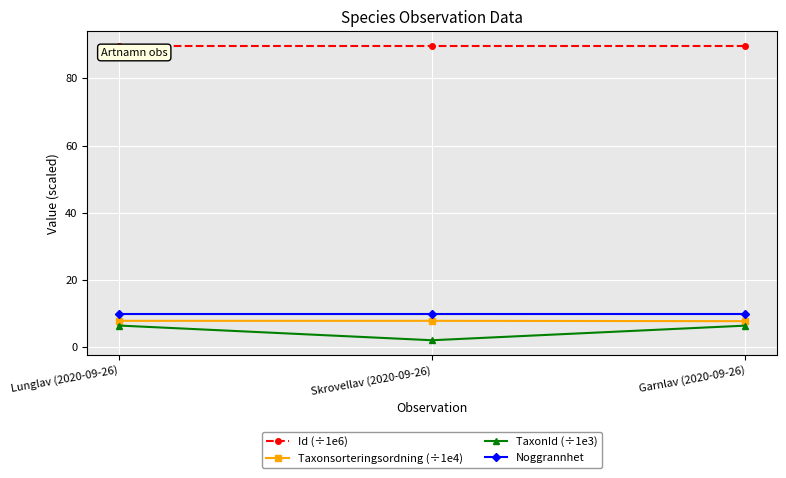

How many lines are shown in the chart?

4